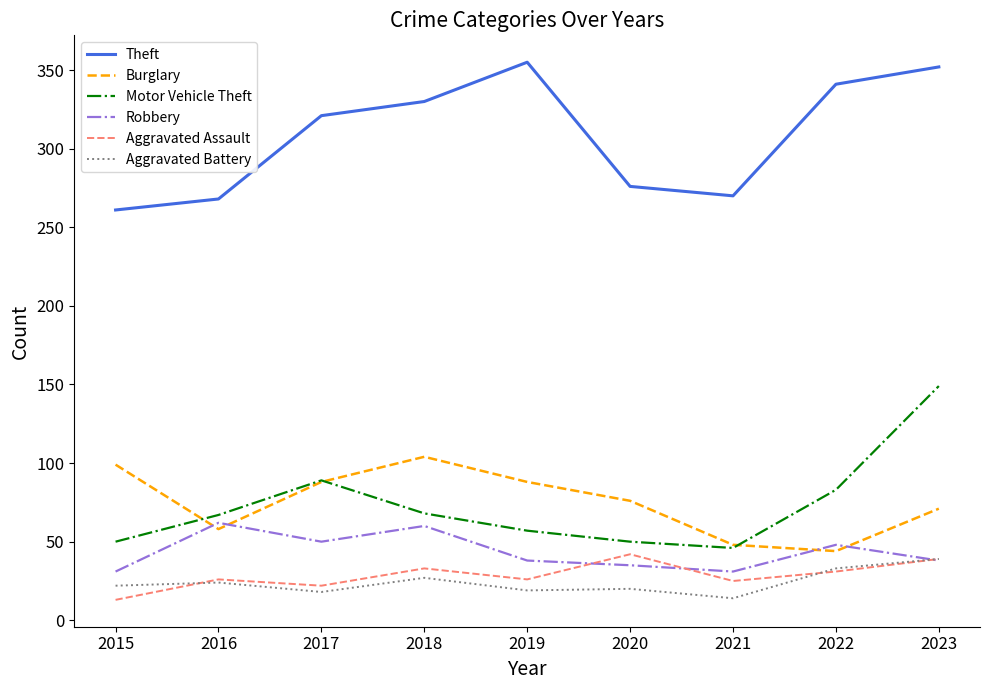

True or false: Aggravated Assault has a value of 31 at 2022.

True